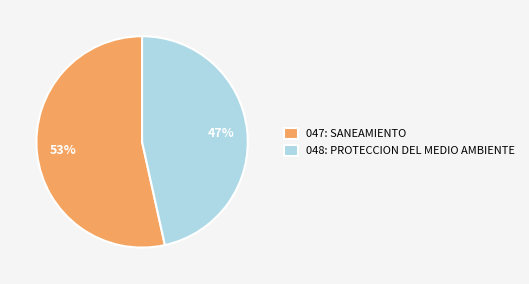

Does 048: PROTECCION DEL MEDIO AMBIENTE represent more than half of the total?

No